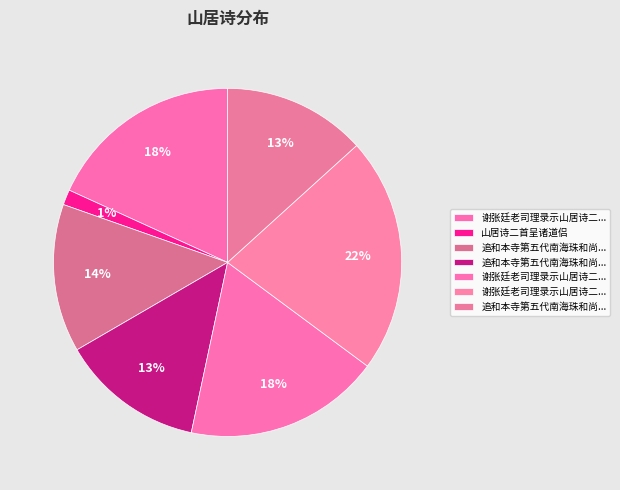

Count the number of slices in the pie.

7